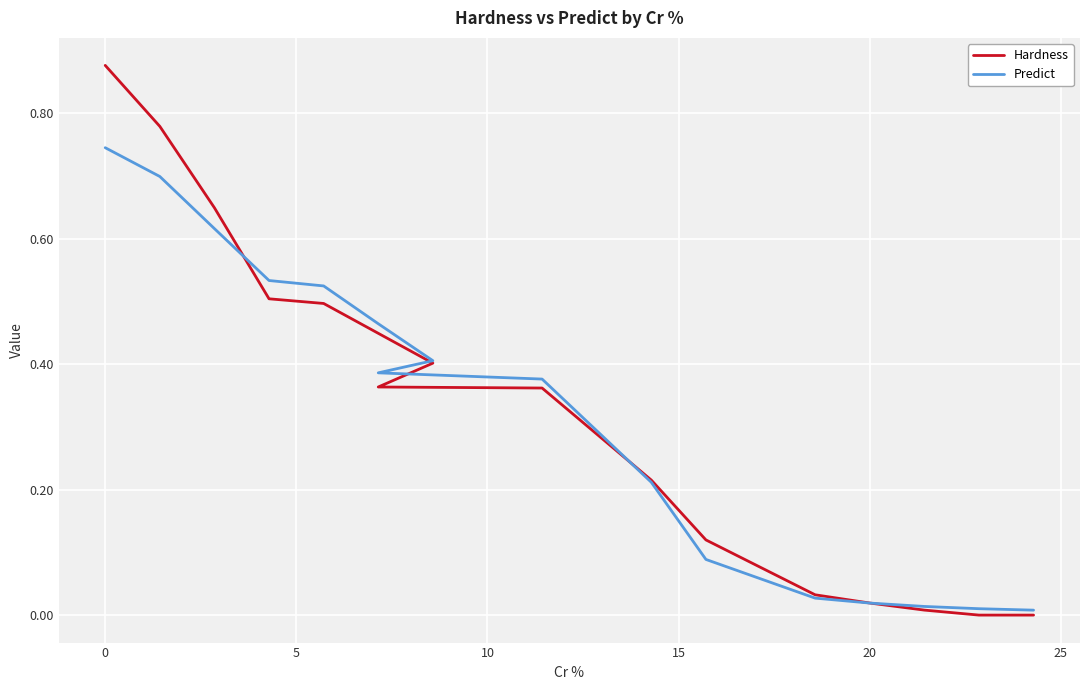

What is the highest value of the Predict series?

0.7